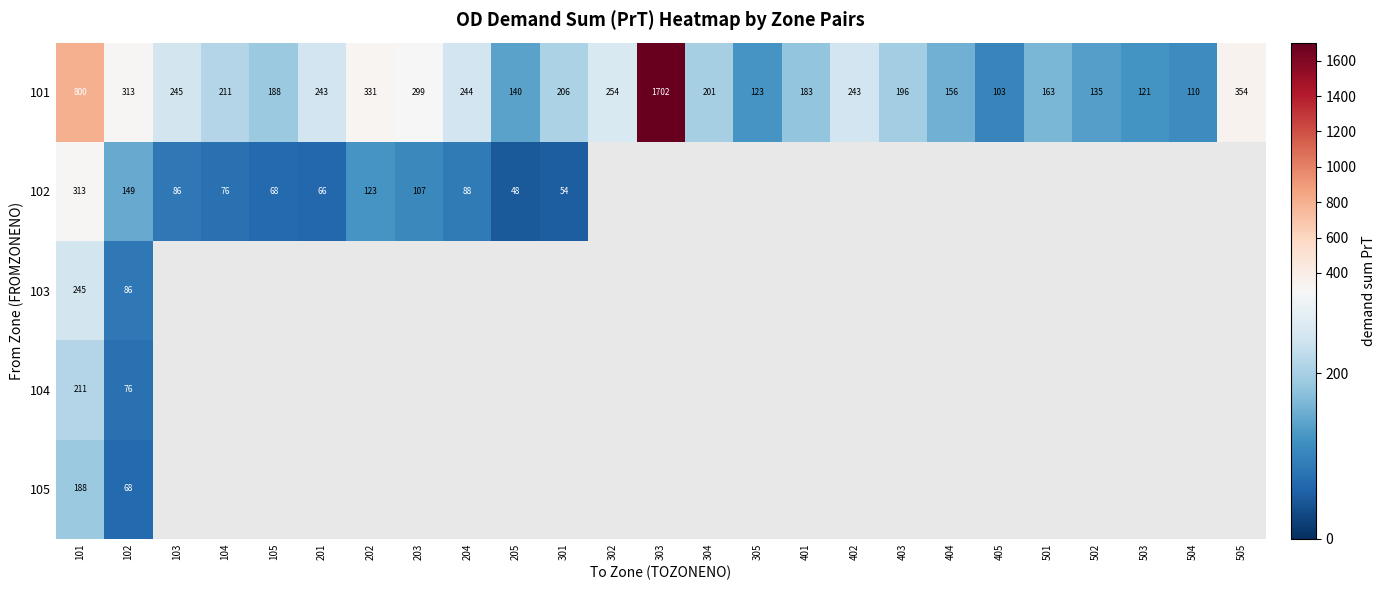

Is it true that 102 equals 33.7 at 103?

False